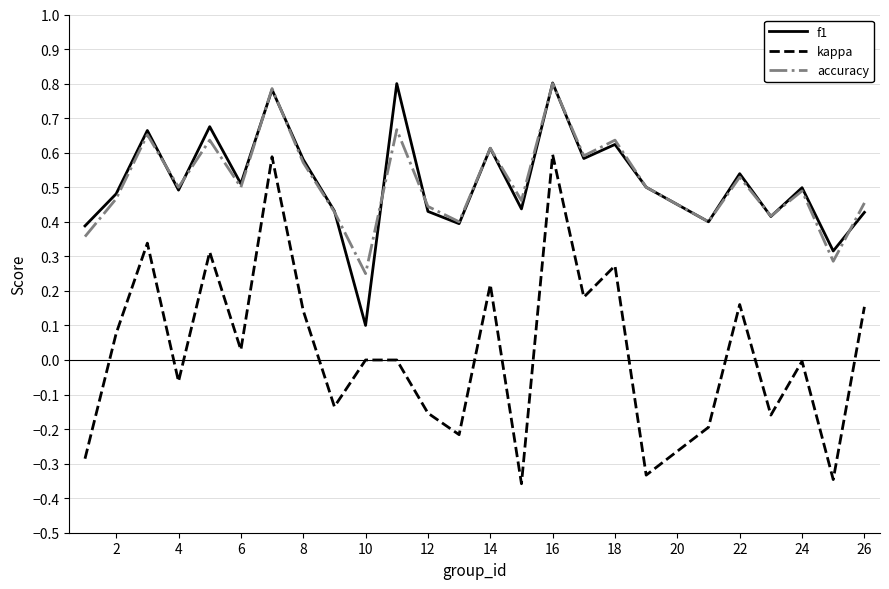

True or false: f1 and kappa cross at least once.

False